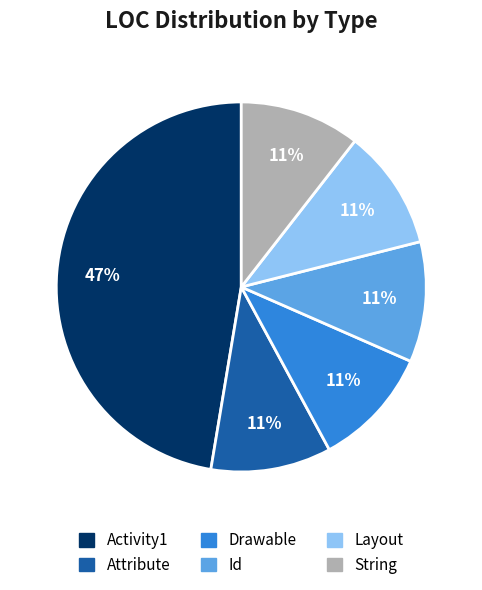

Is there a majority slice in this chart?

No